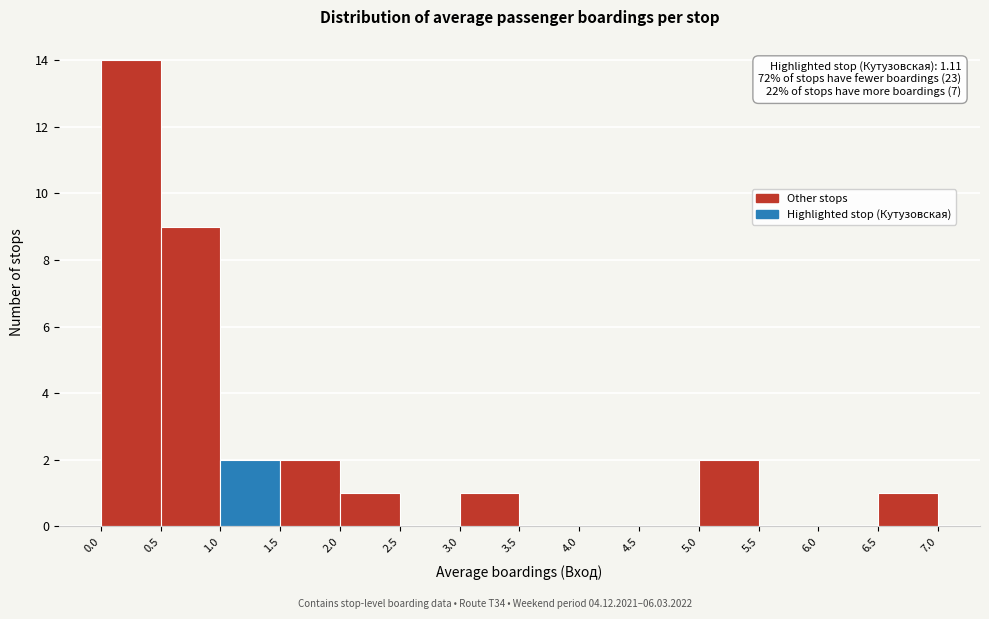

Over which range of the x-axis is the bar tallest?

0.0 to 0.5